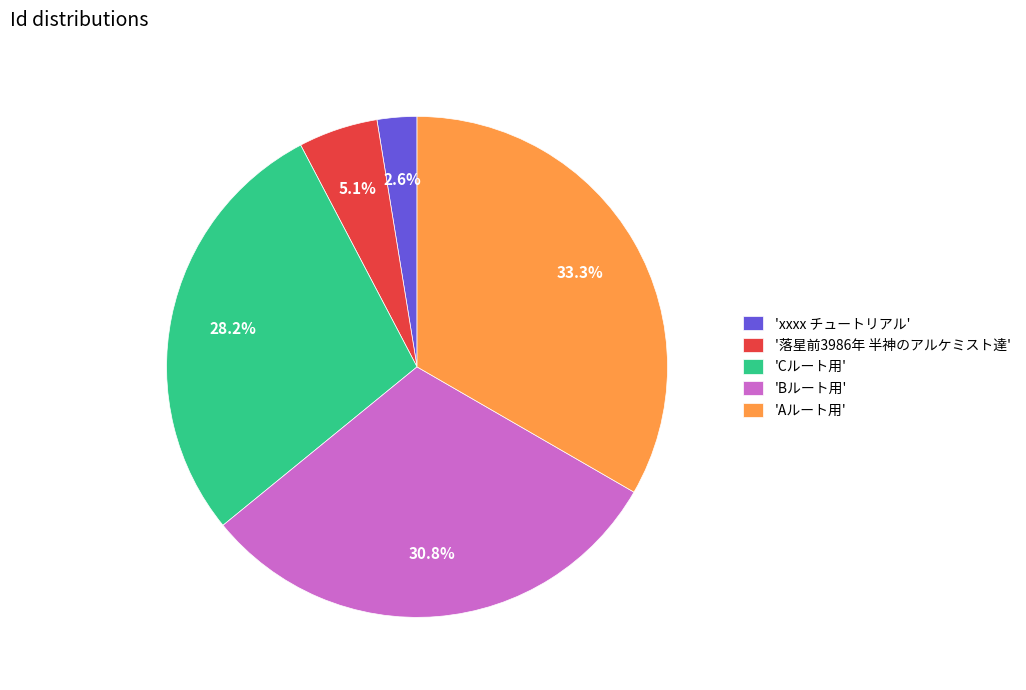

Does 'Aルート用' account for over 50% of the chart?

No